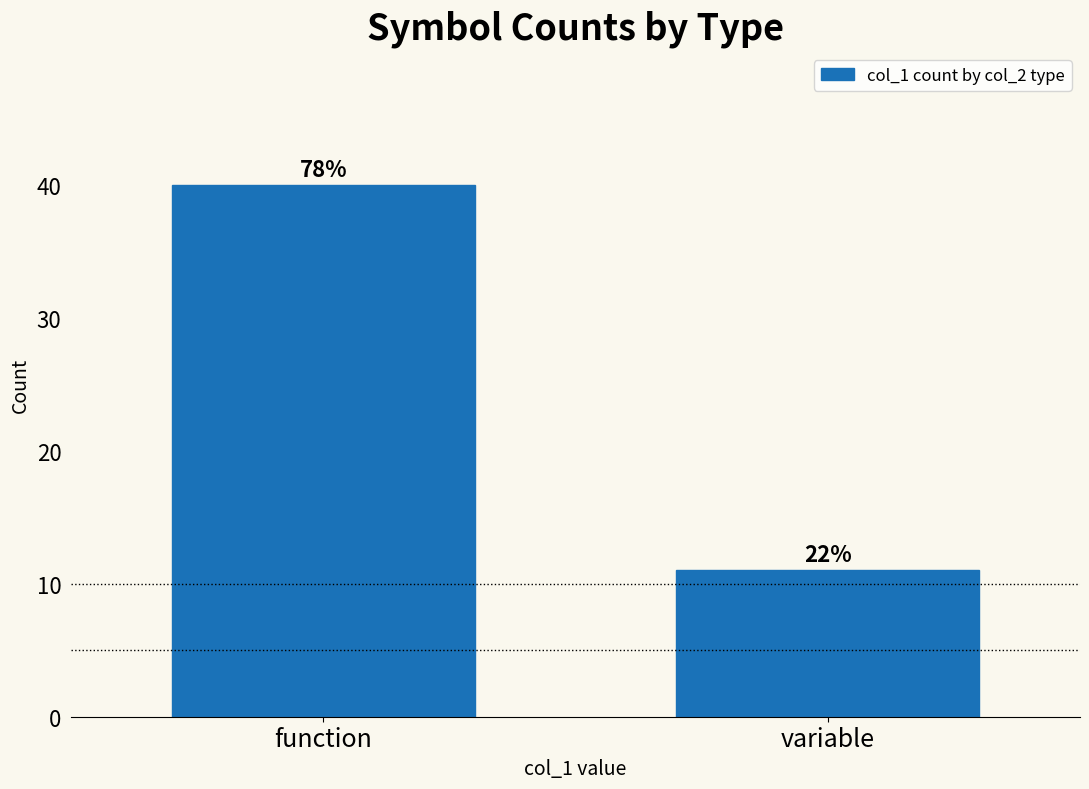

How many bars are there in total?

2